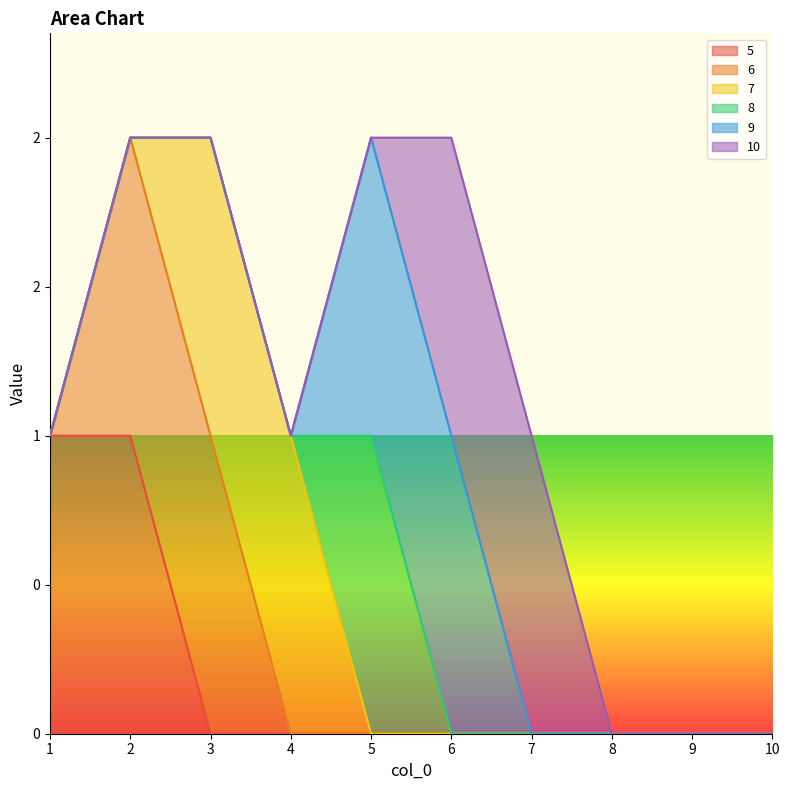

The 6 series shows 1 at 6. True or false?

False